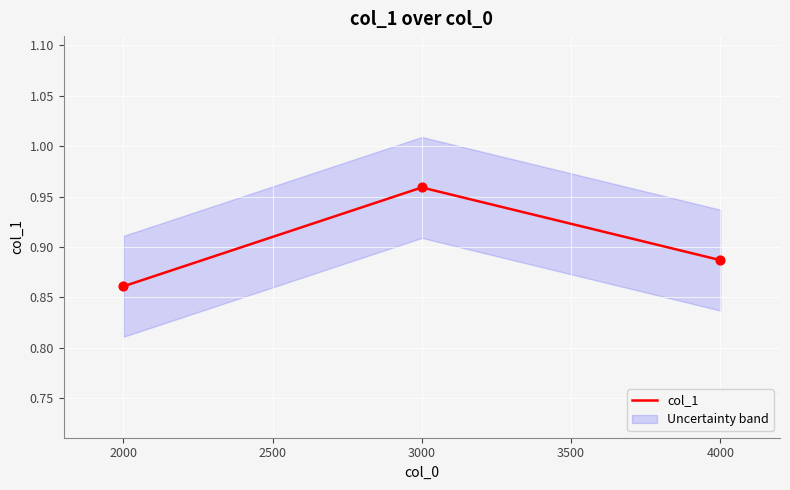

List the labels in order of col_1 value, largest first.

3000, 4000, 2000